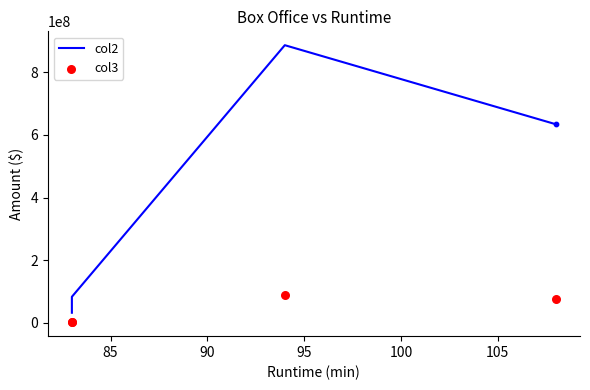

Is the value of col2 at 95 greater than the value of col3 at 90?

Yes